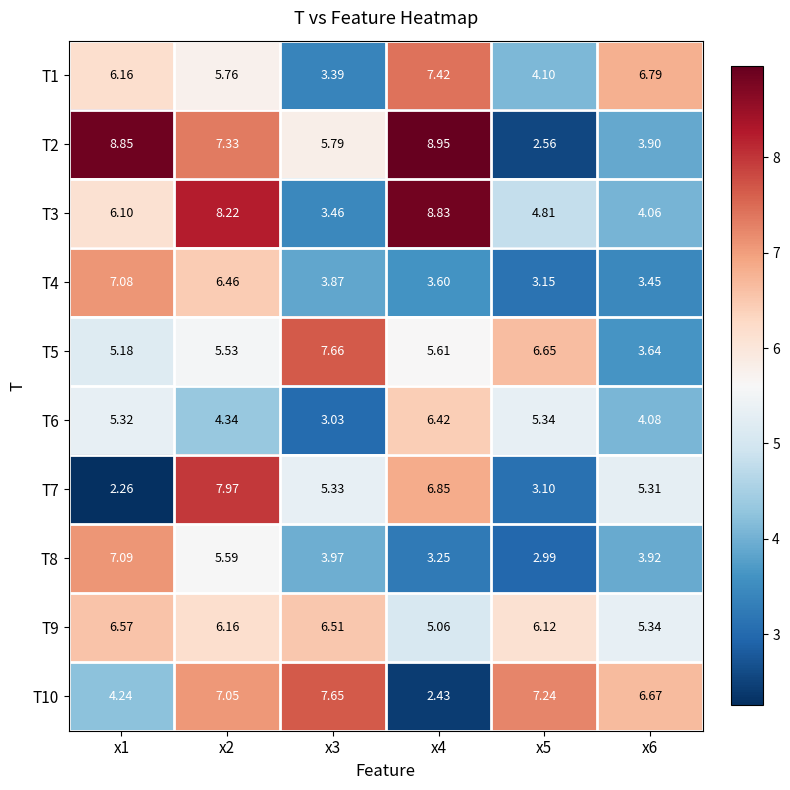

Is the value of T9 at x6 greater than the value of T4 at x6?

Yes